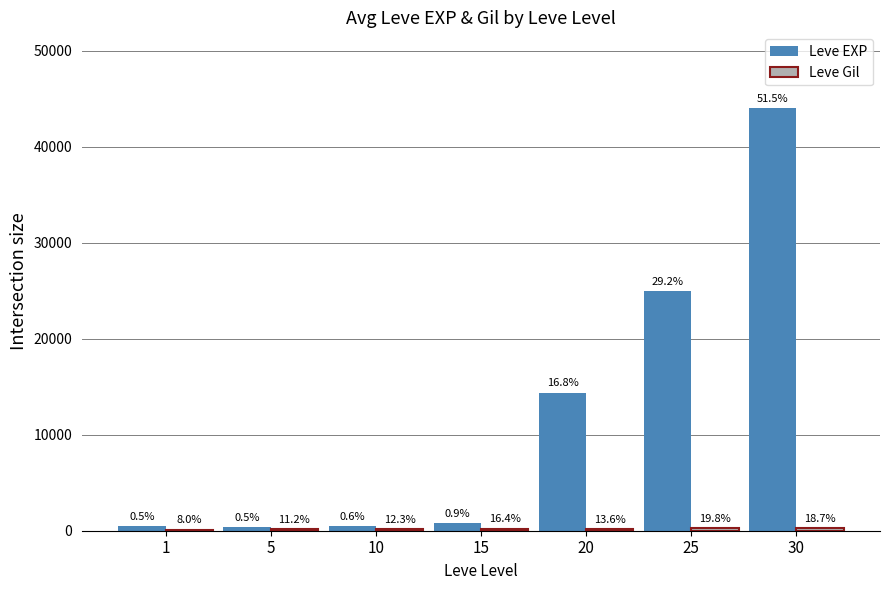

Does the chart contain stacked bars?

No